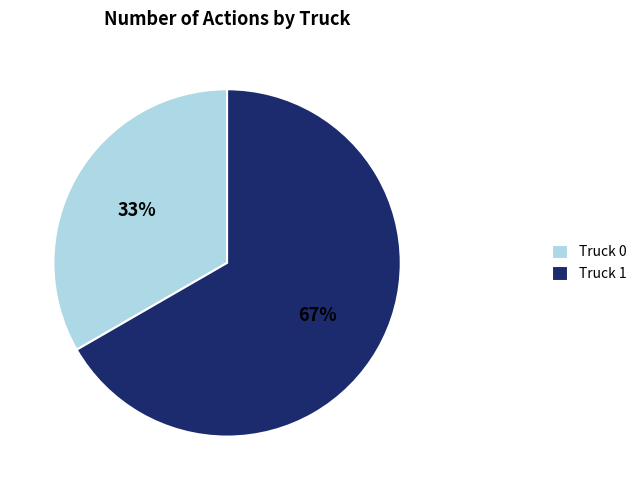

Rank the categories by value from highest to lowest.

Truck 1, Truck 0